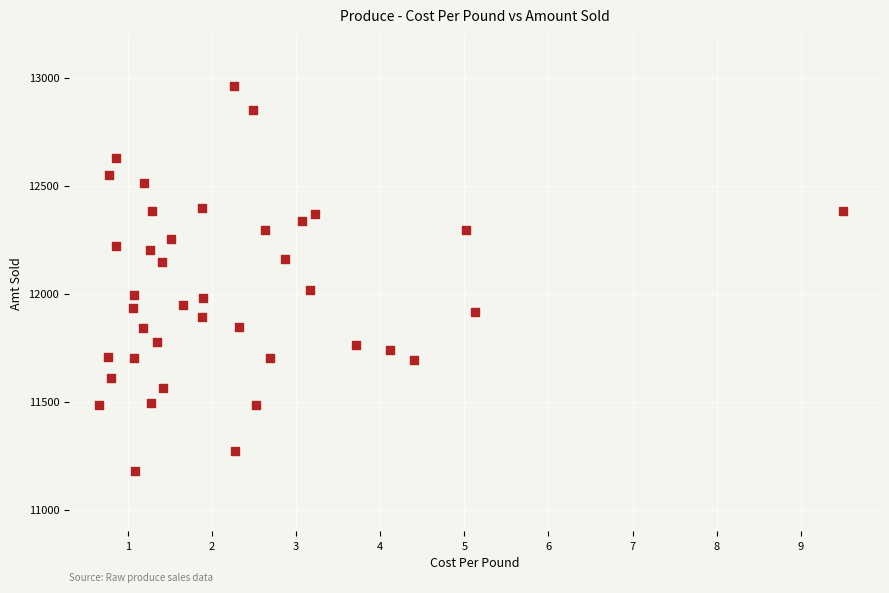

What is the range of Y values (max minus min)?

1780.1